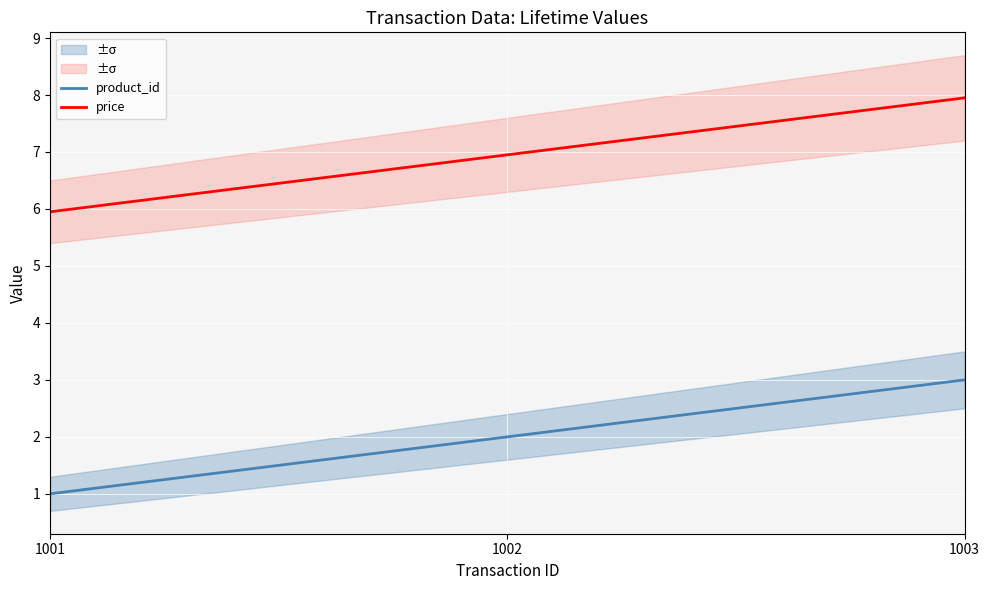

What is the minimum value for price?

6.0